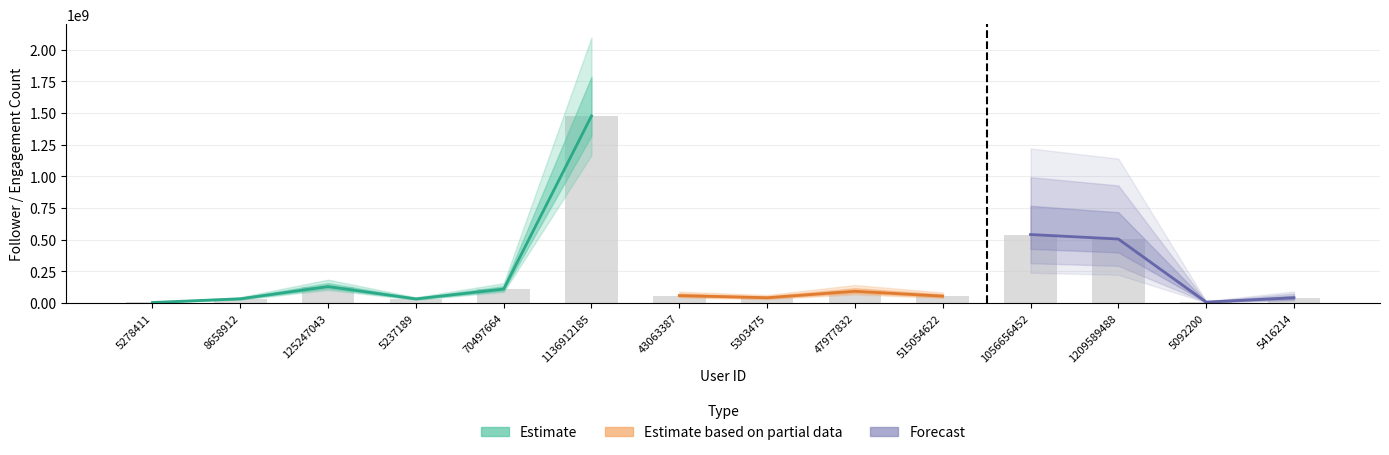

What is the approximate value of Estimate based on partial data at 43063387, to the nearest 10?

57406250